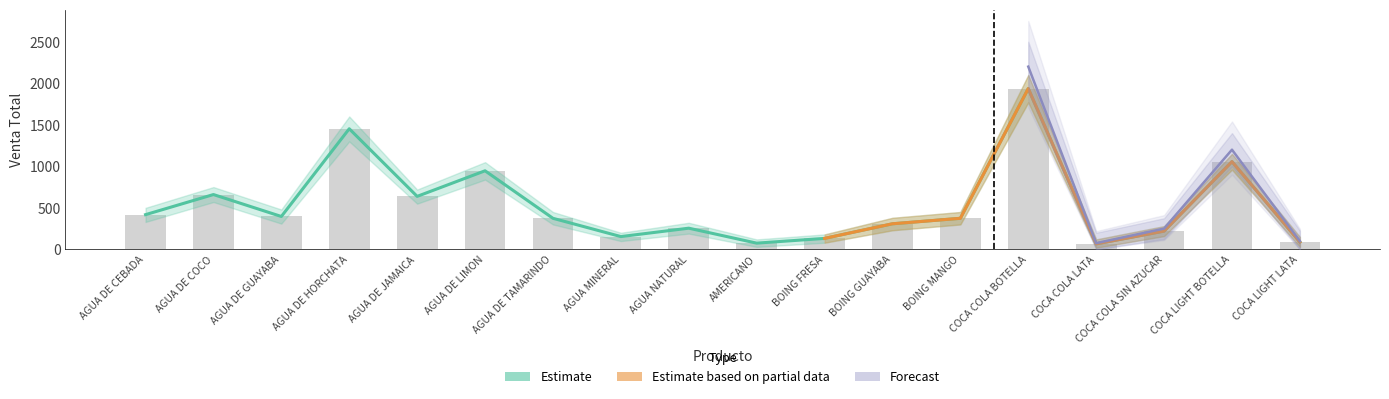

What is the difference between the maximum and minimum values in the ventatotal_lower series?

1750